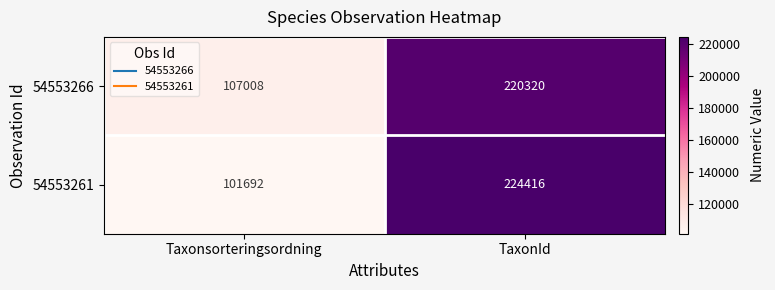

Reading right to left, list all the values displayed in this chart.

54553266: TaxonId=220320	Taxonsorteringsordning=107008
54553261: TaxonId=224416	Taxonsorteringsordning=101692